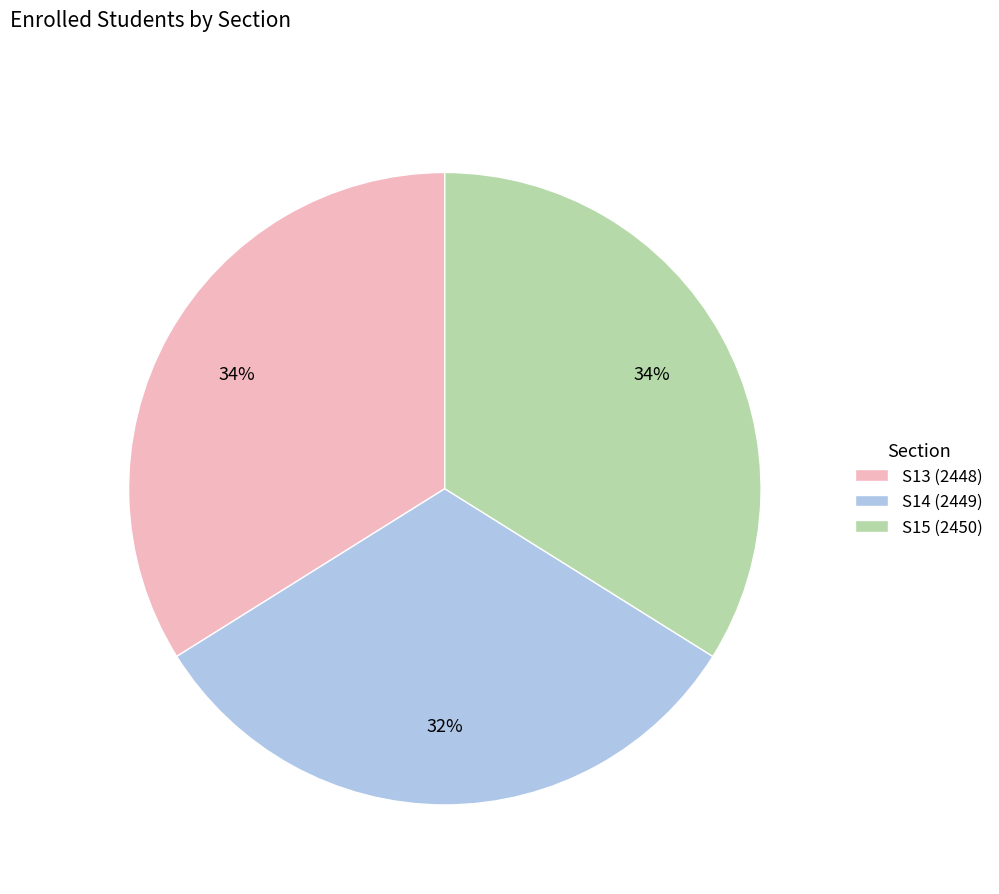

The S13 (2448) slice represents 34% of the pie. True or false?

True